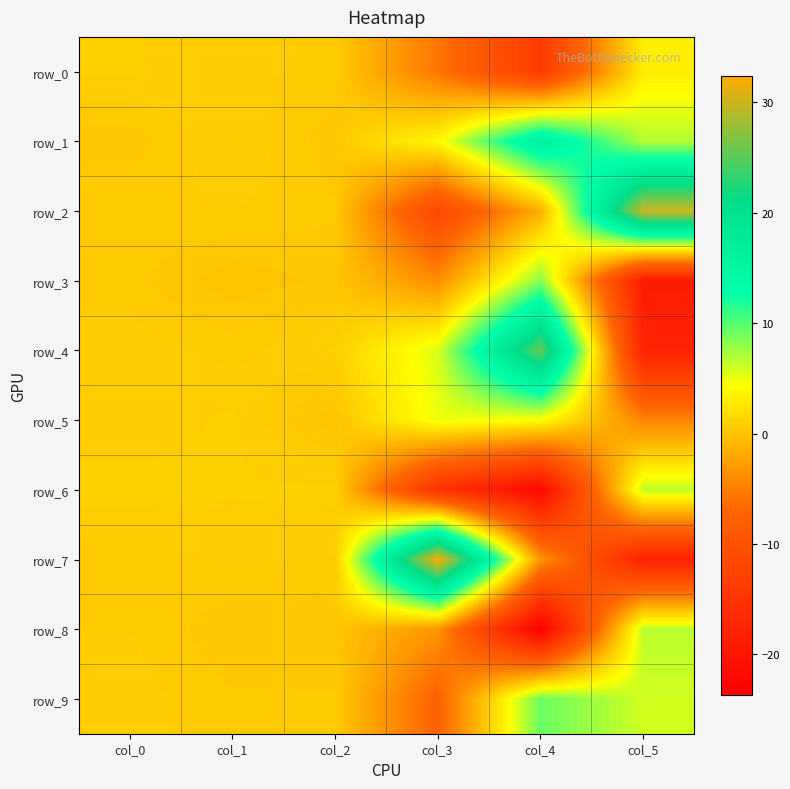

At col_1, list the series in order from largest to smallest.

row_5, row_6, row_1, row_7, row_0, row_2, row_4, row_9, row_8, row_3